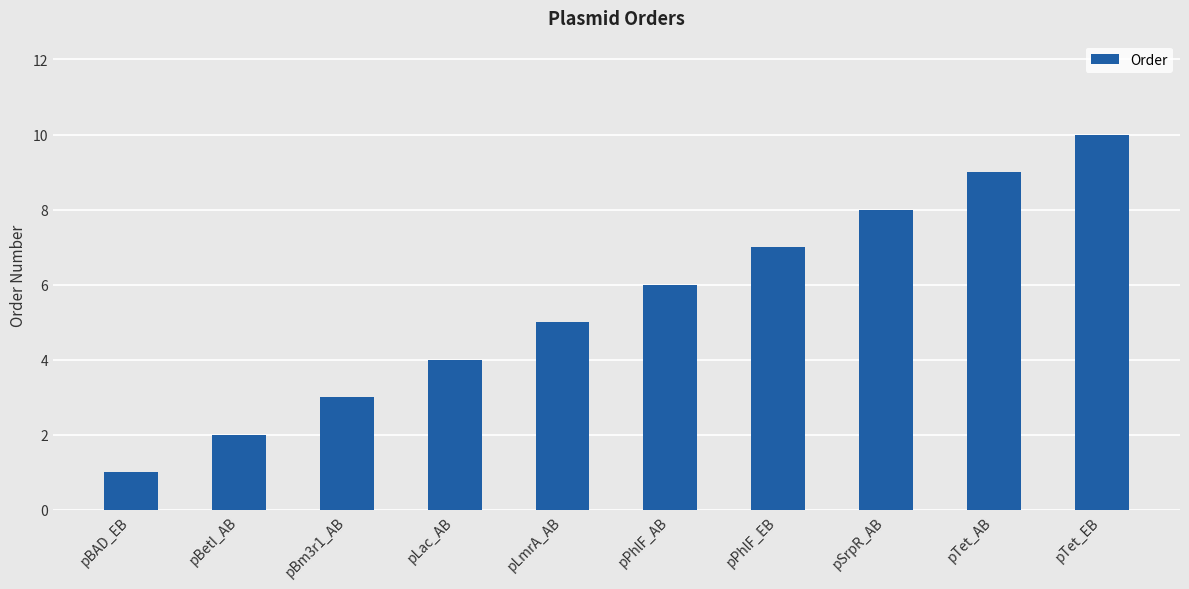

What is the sum of the values at pLmrA_AB and pBAD_EB?

6